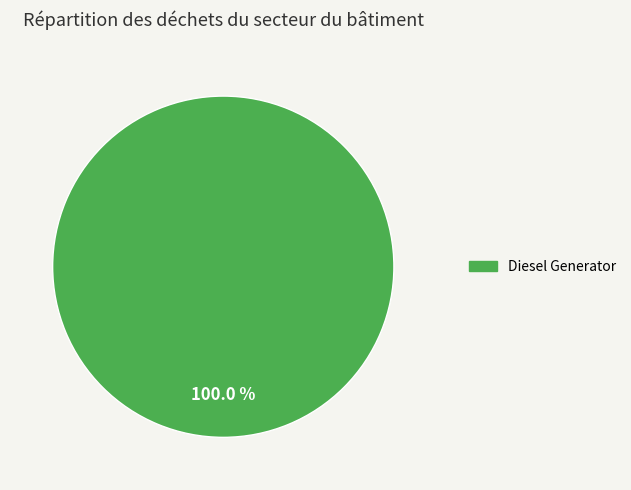

Is there a majority slice in this chart?

Yes